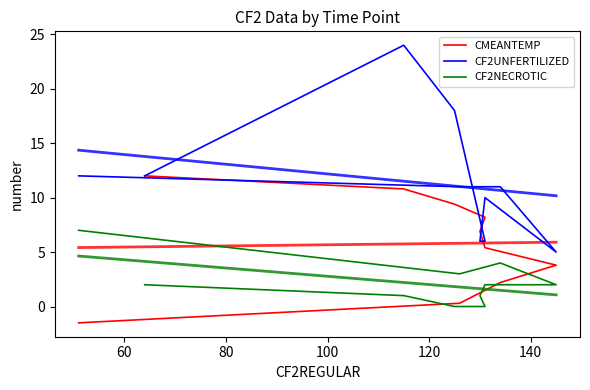

What are all the series names shown in the legend?

CMEANTEMP, CF2UNFERTILIZED, CF2NECROTIC